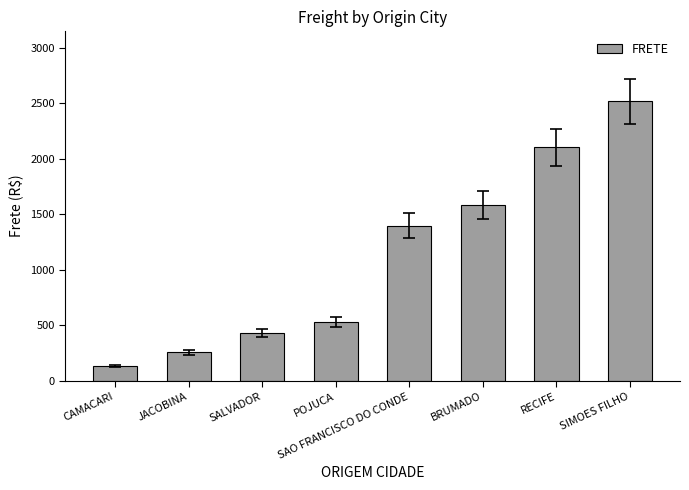

What value does the data have at SALVADOR?

434.7